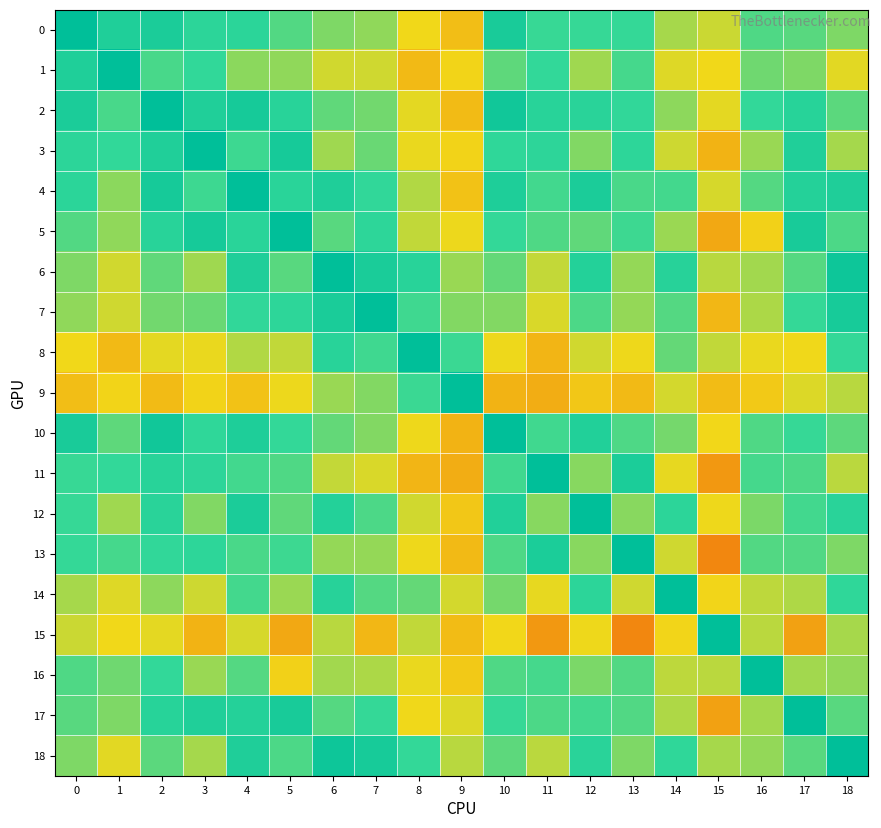

Which series has the largest range (max minus min)?

13